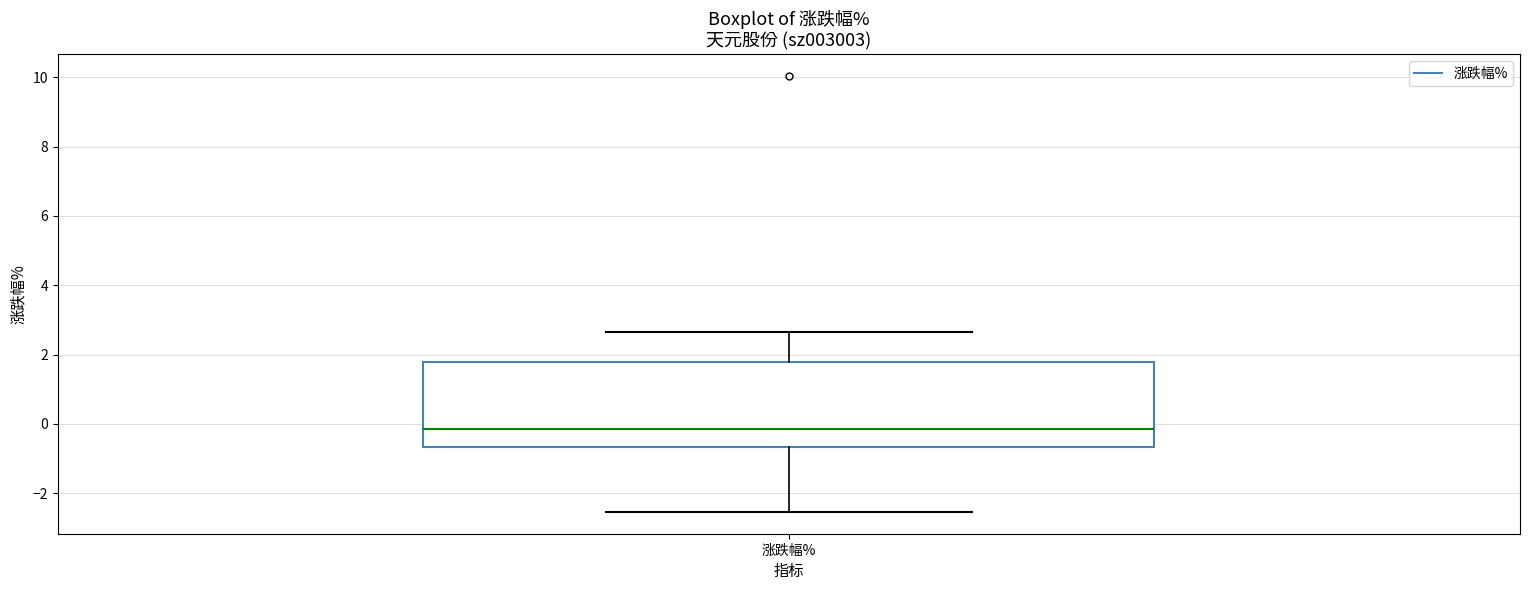

Where does the median line of the box for 涨跌幅% sit on the y-axis? The values are not printed on the chart, so give them approximately, as read against the axis.

-0.2